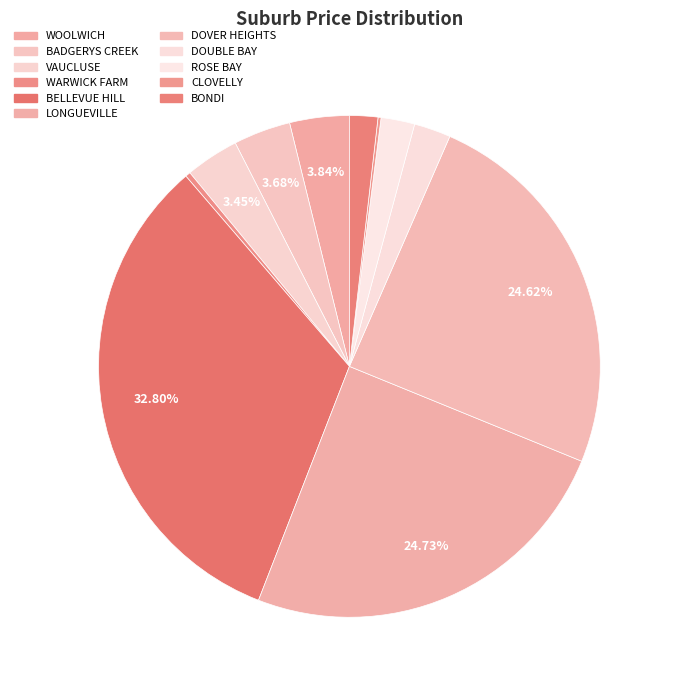

What percentage do WOOLWICH and WARWICK FARM together represent?

4.2%